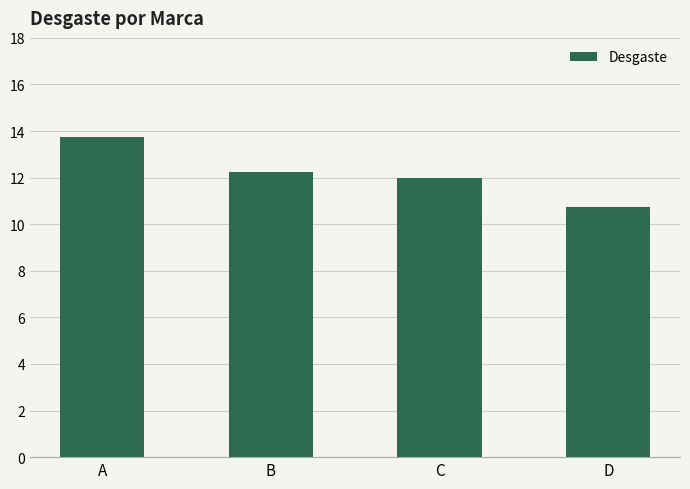

How many distinct data groups are displayed?

1